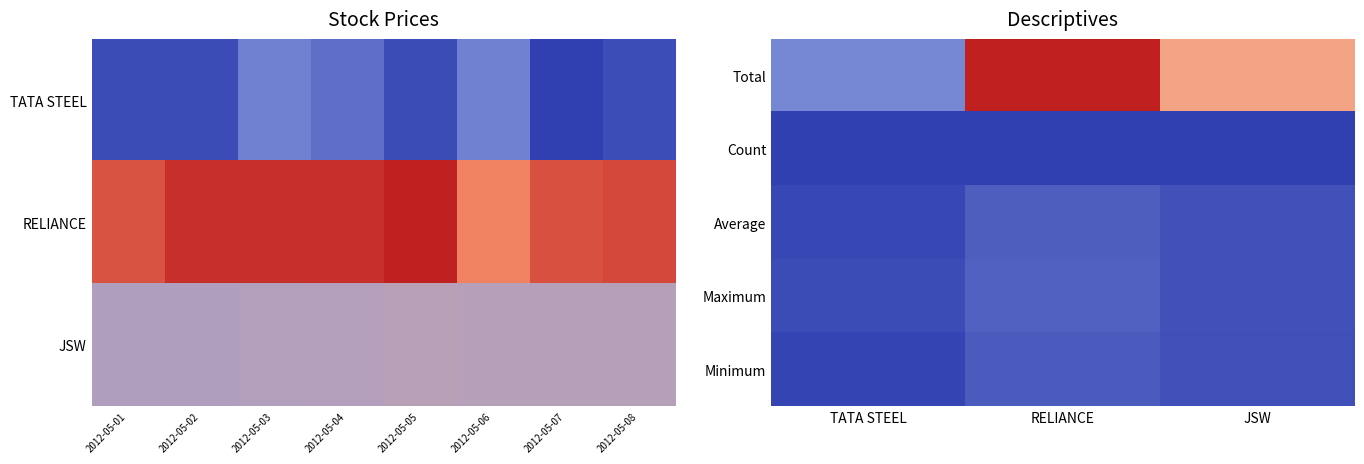

How many Minimum values are between 0 and 1?

3